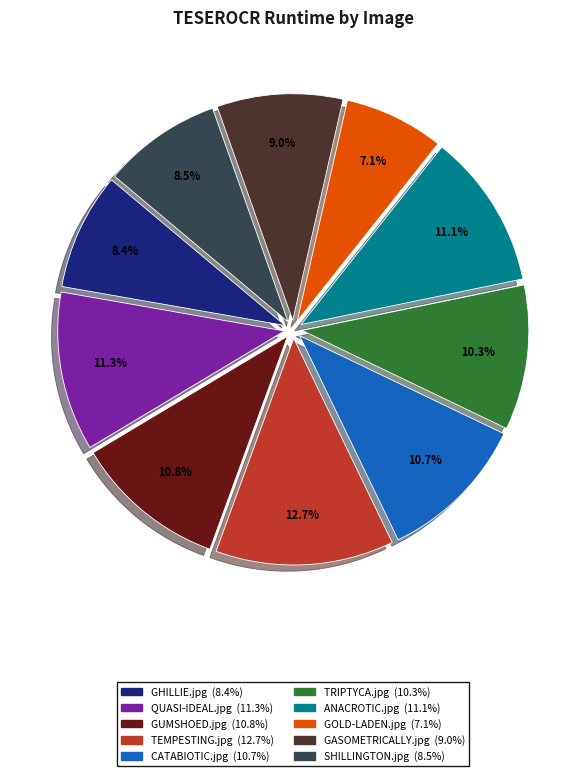

How many segments does this pie chart have?

10